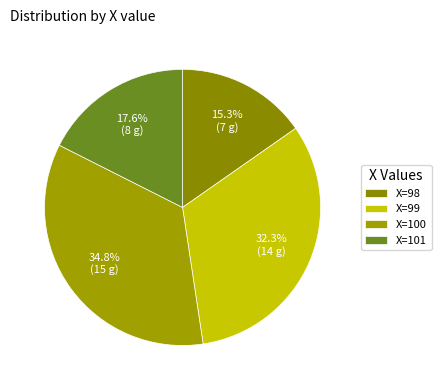

How many segments does this pie chart have?

4